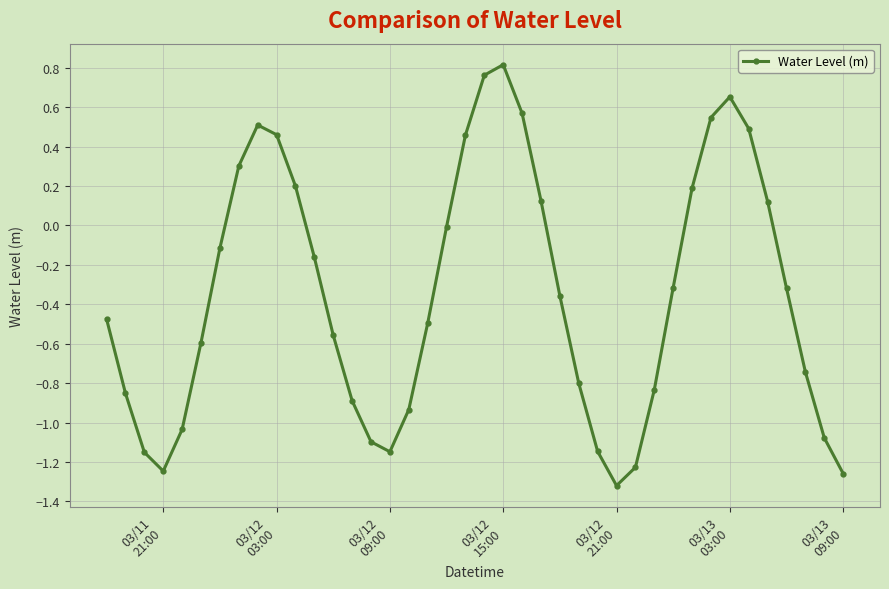

What is the sum of all values?

-14.0